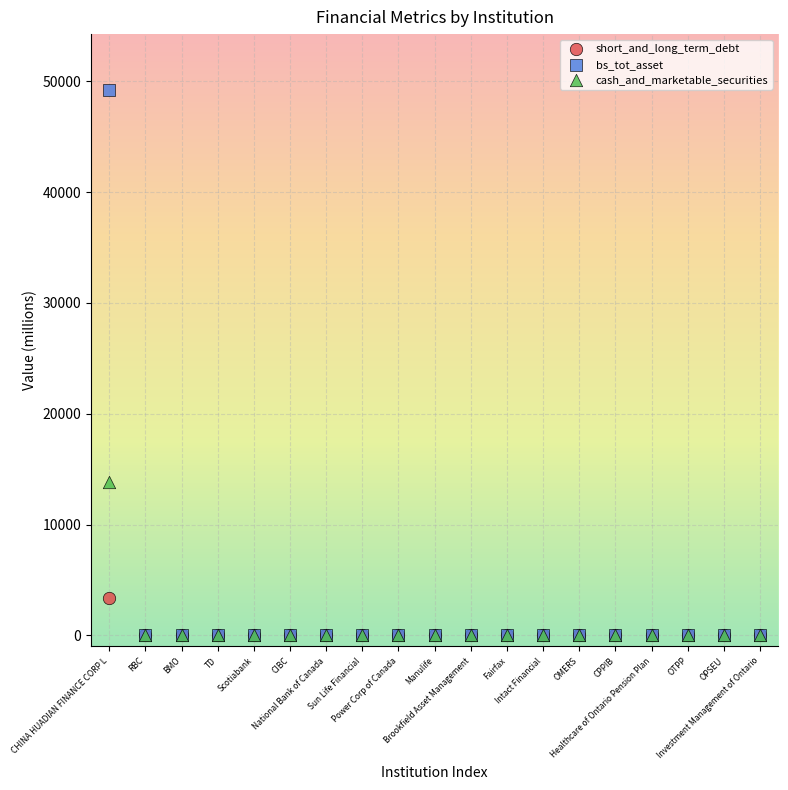

What are all the series names shown in the legend?

short_and_long_term_debt, bs_tot_asset, cash_and_marketable_securities